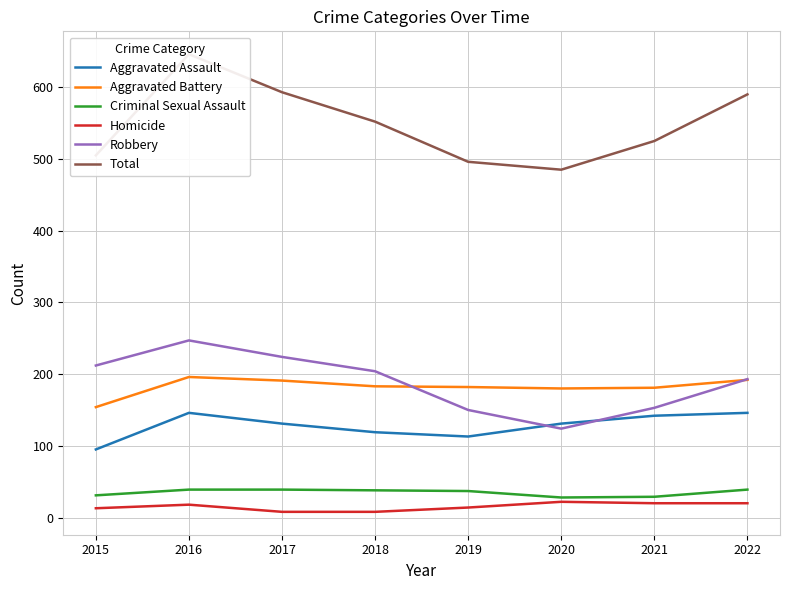

After their last crossing, which series has the higher values: Aggravated Assault or Robbery?

Robbery